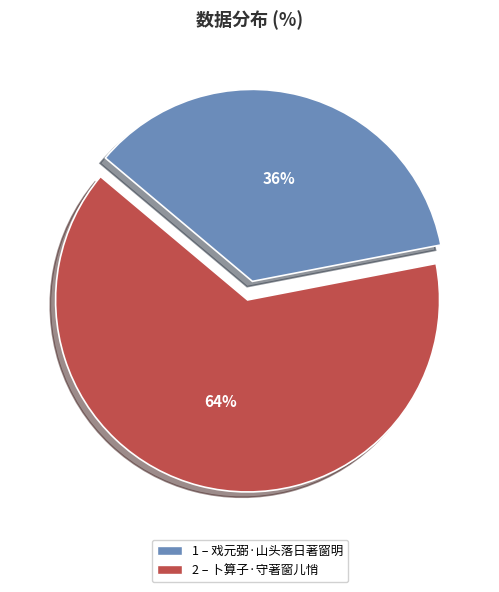

Is there any slice that represents more than half of the pie?

Yes